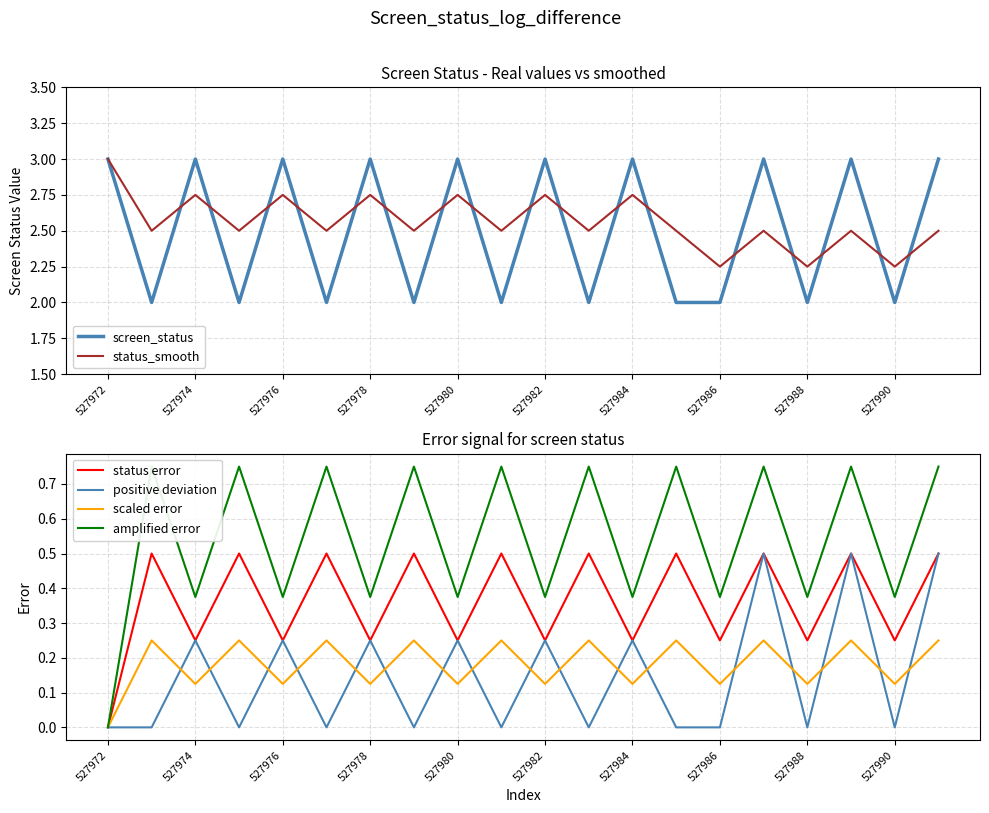

Which category has the lowest value in the status error series?

527972